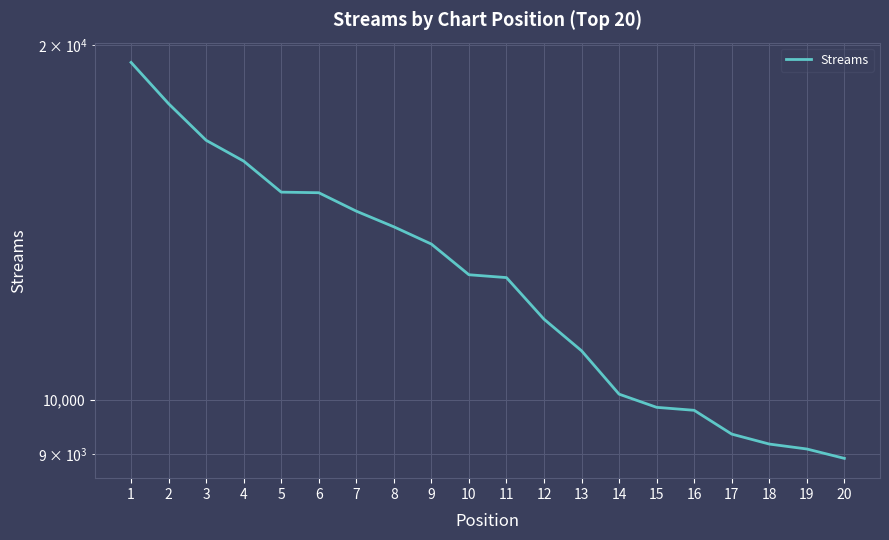

What is the difference between the maximum and minimum values?

10408